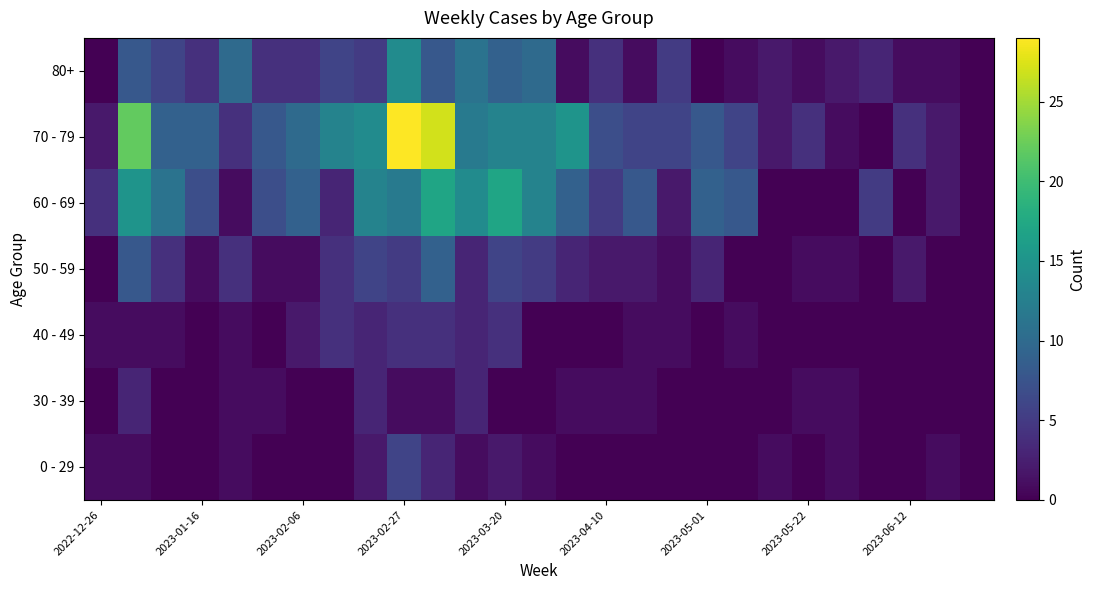

Which category has the highest value across all series?

2023-02-27